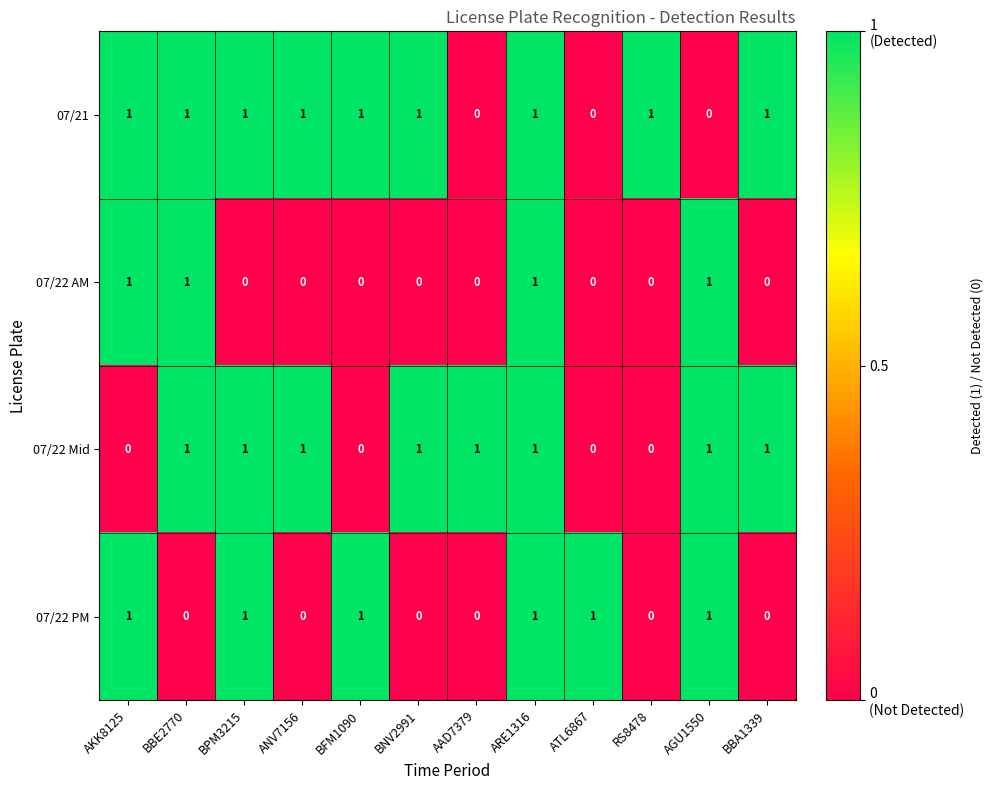

How many data points does each series have?

12